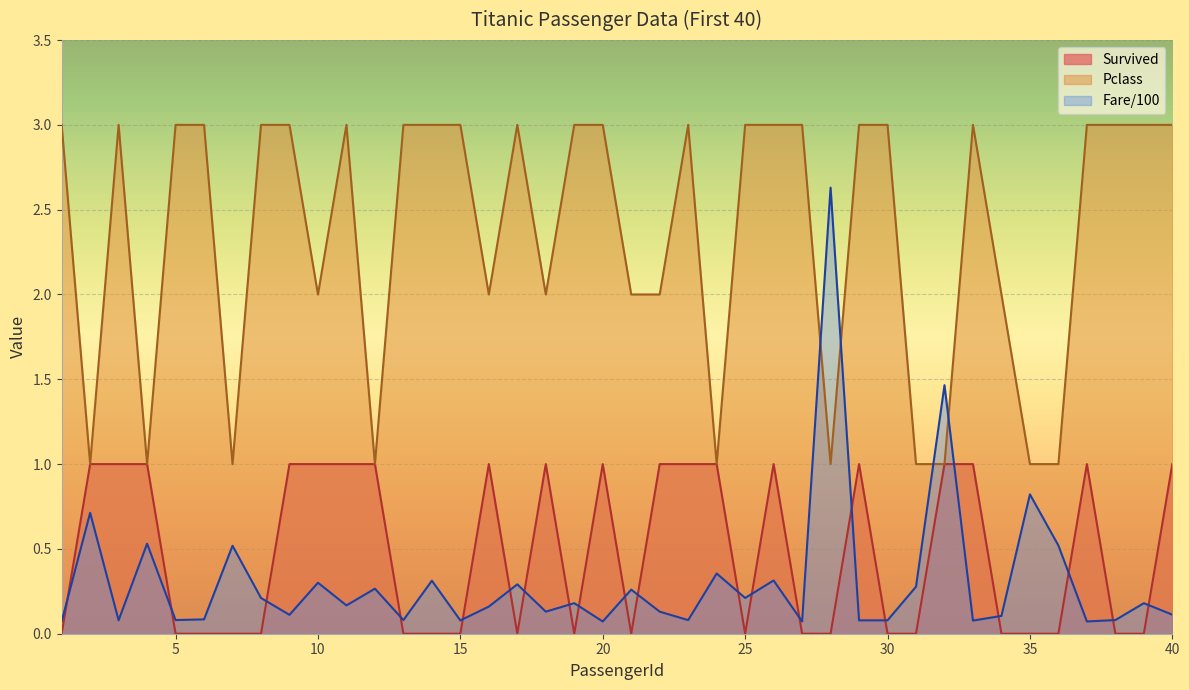

Which series has the largest total across all categories?

Pclass